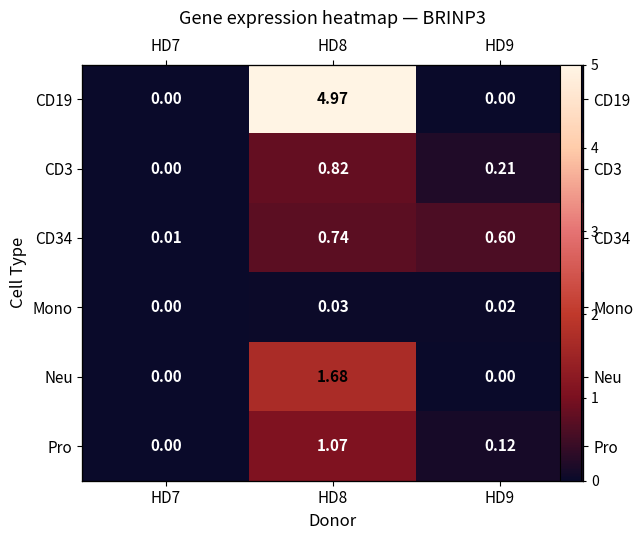

The CD34 series shows 0.0 at HD7. True or false?

True